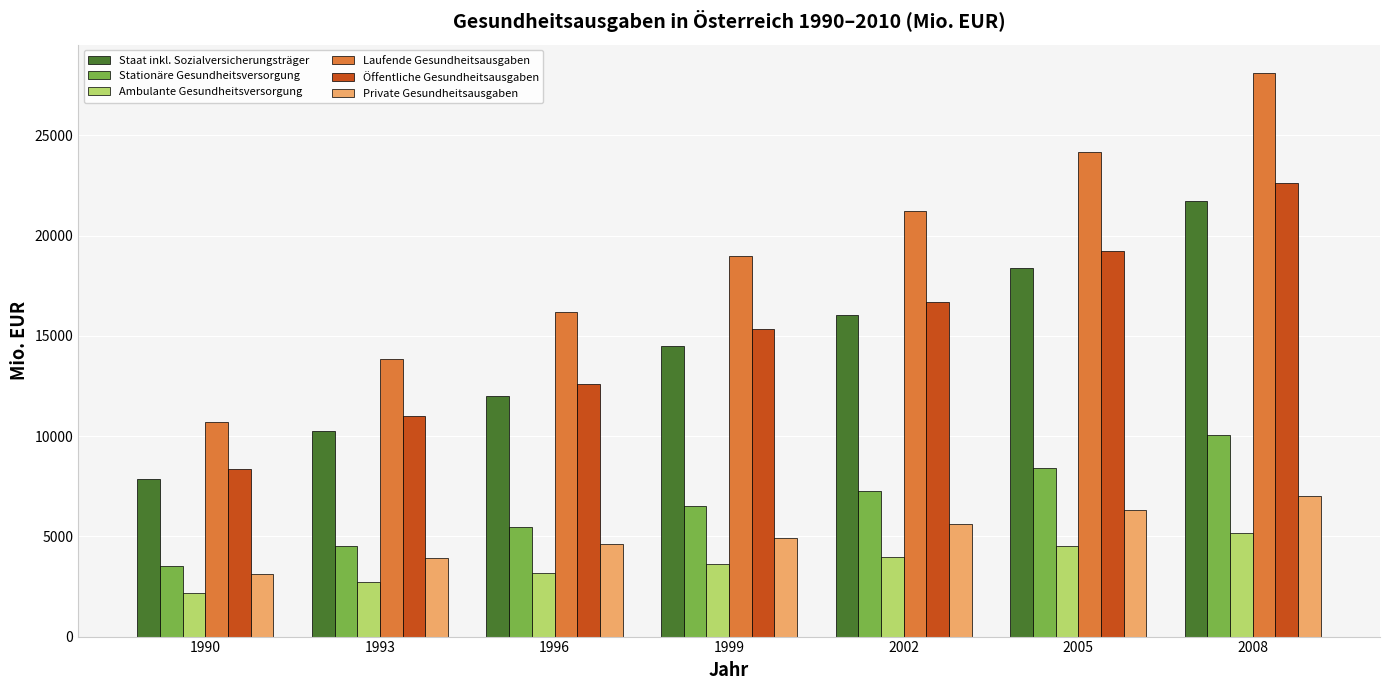

What is the lowest value of the Stationäre Gesundheitsversorgung series?

3540